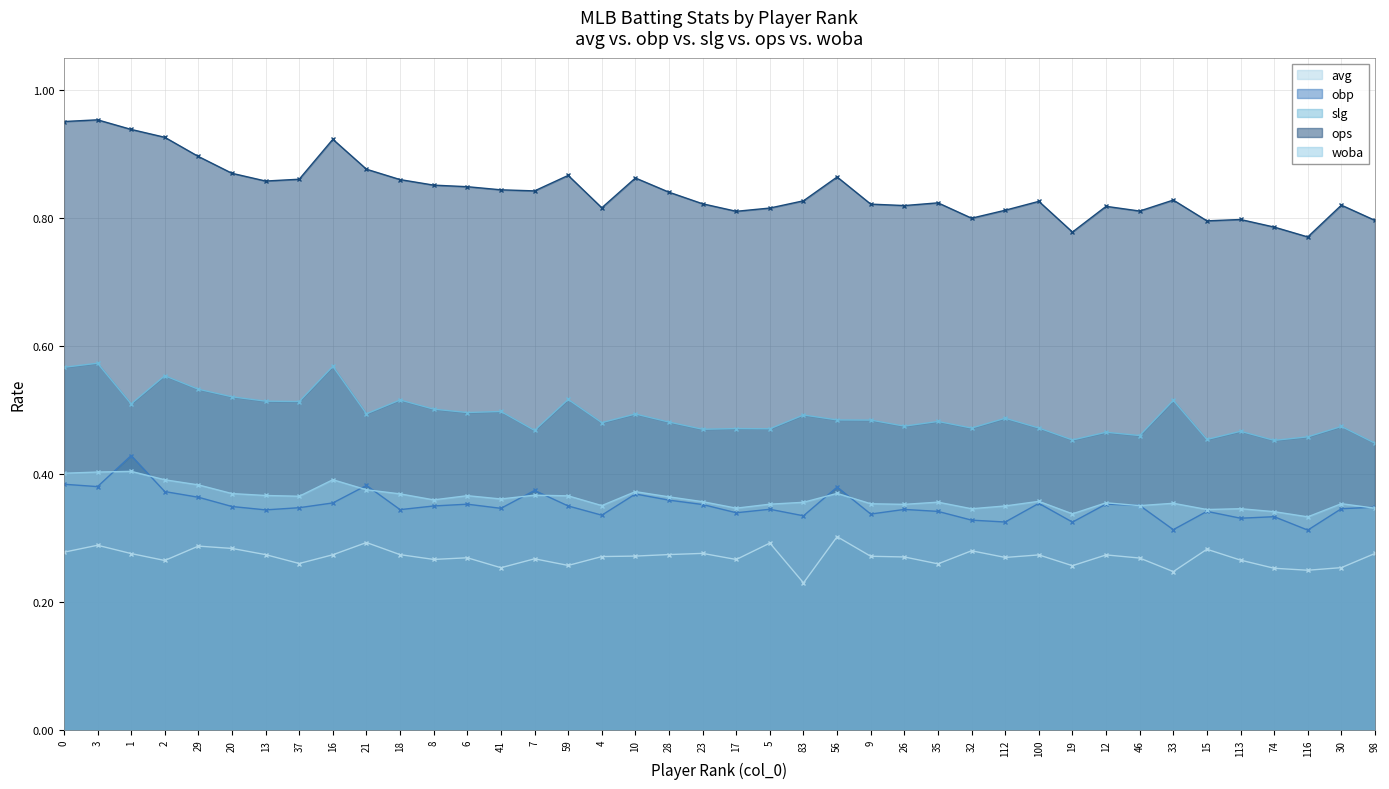

What are all the series names shown in the legend?

avg, obp, slg, ops, woba